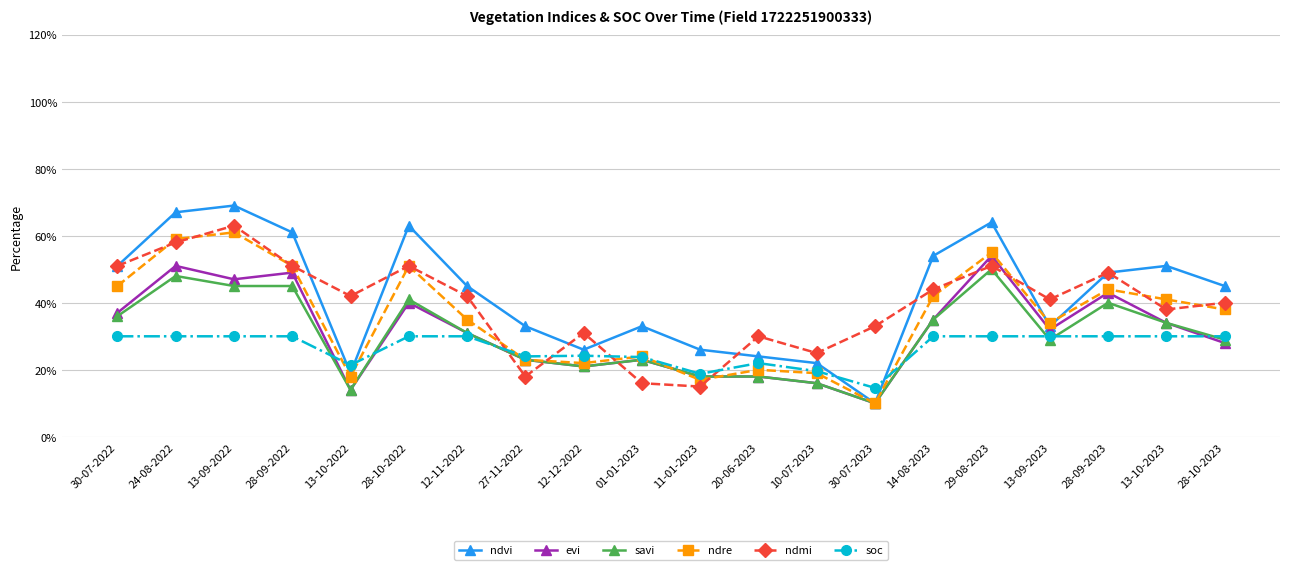

What is the difference between the highest and lowest values at 30-07-2023?

23.0